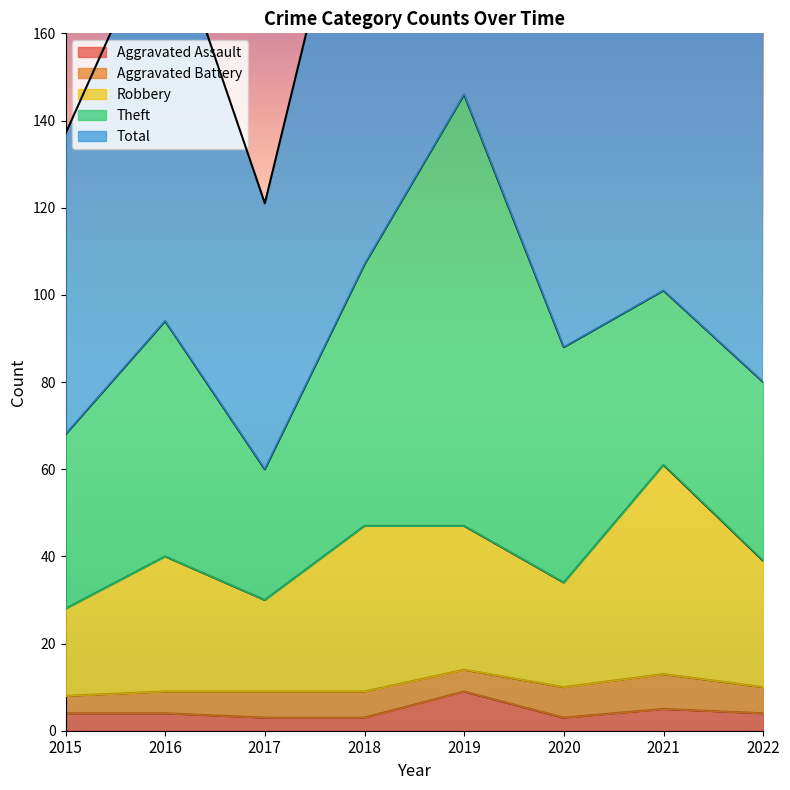

Is it true that Aggravated Assault equals 4 at 2022?

True